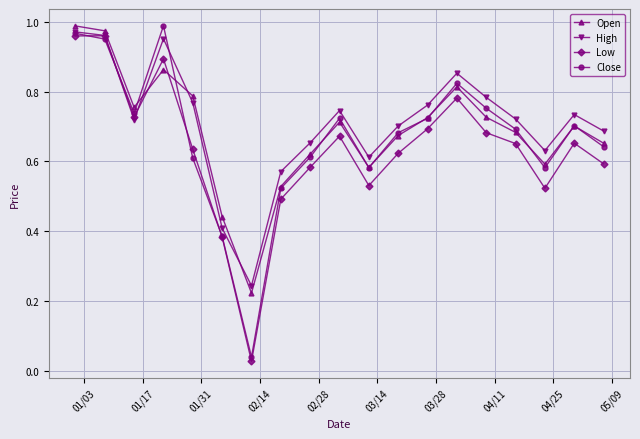

Which series ends up on top after the final intersection of Open and High?

High